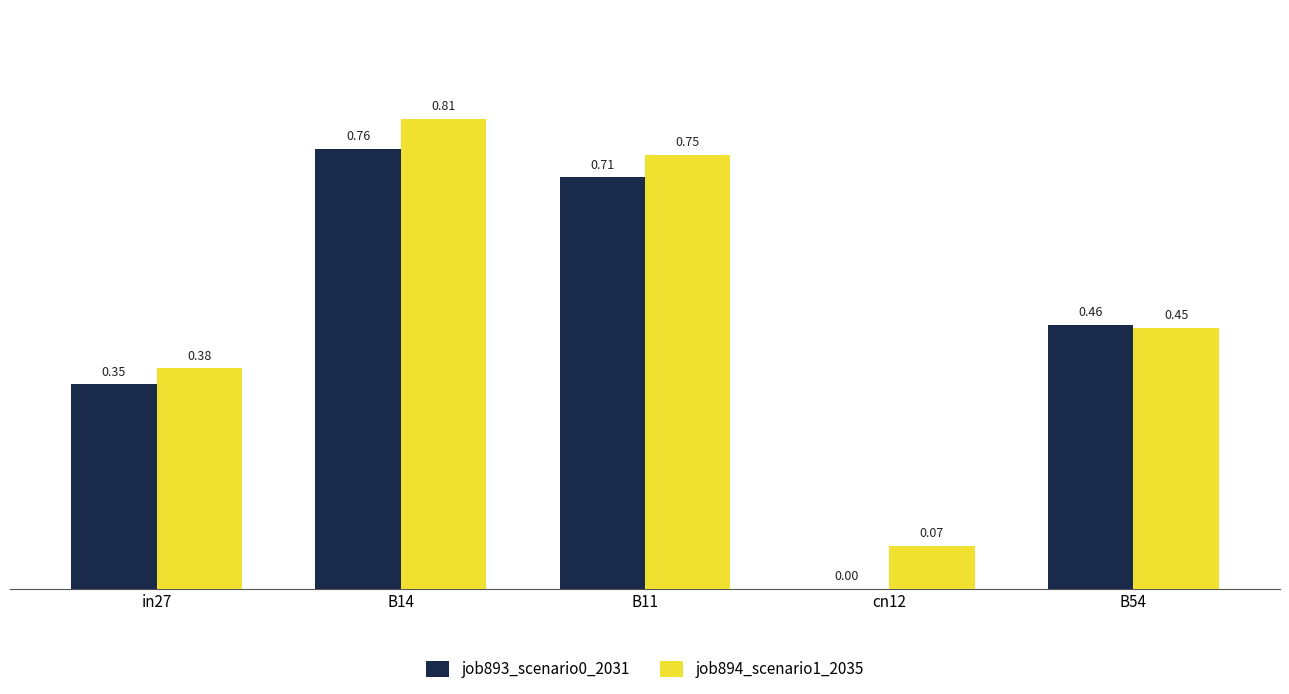

What is the sum of the job893_scenario0_2031 values at B14 and in27?

1.1